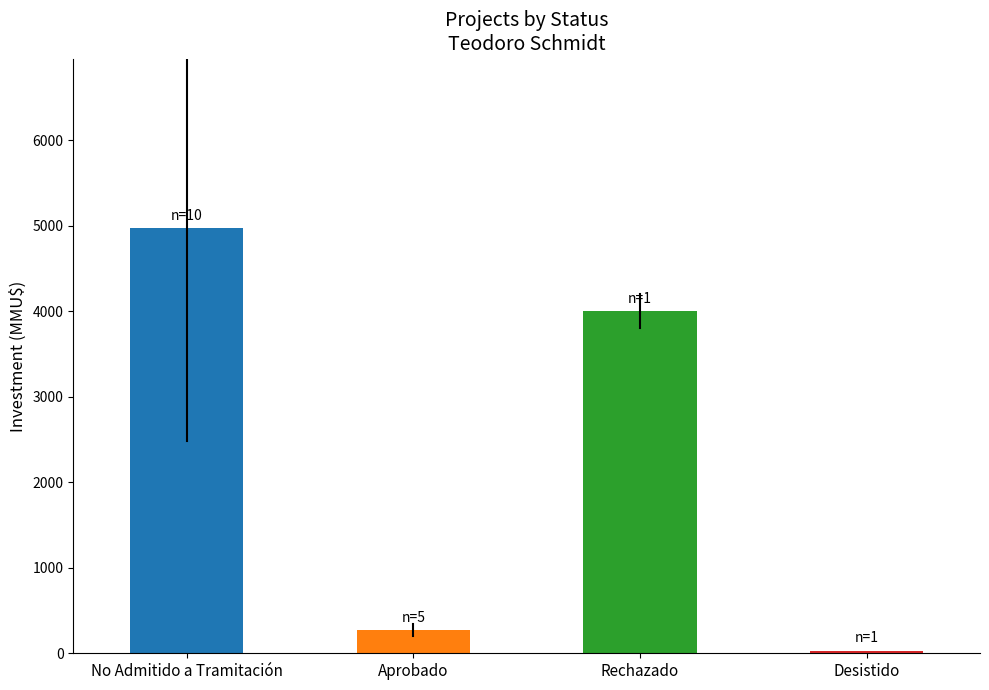

Which has a higher value, Aprobado or No Admitido a Tramitación?

No Admitido a Tramitación